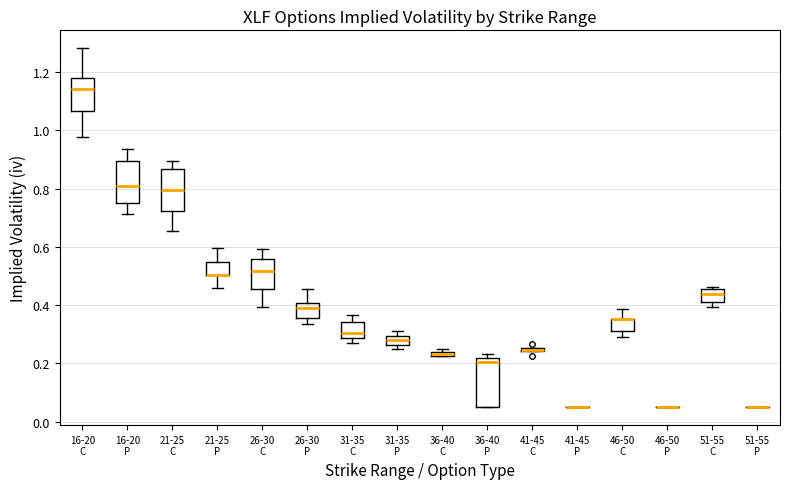

Where is the upper edge of the box for 51-55 C on the y-axis? The values are not printed on the chart, so give them approximately, as read against the axis.

0.46